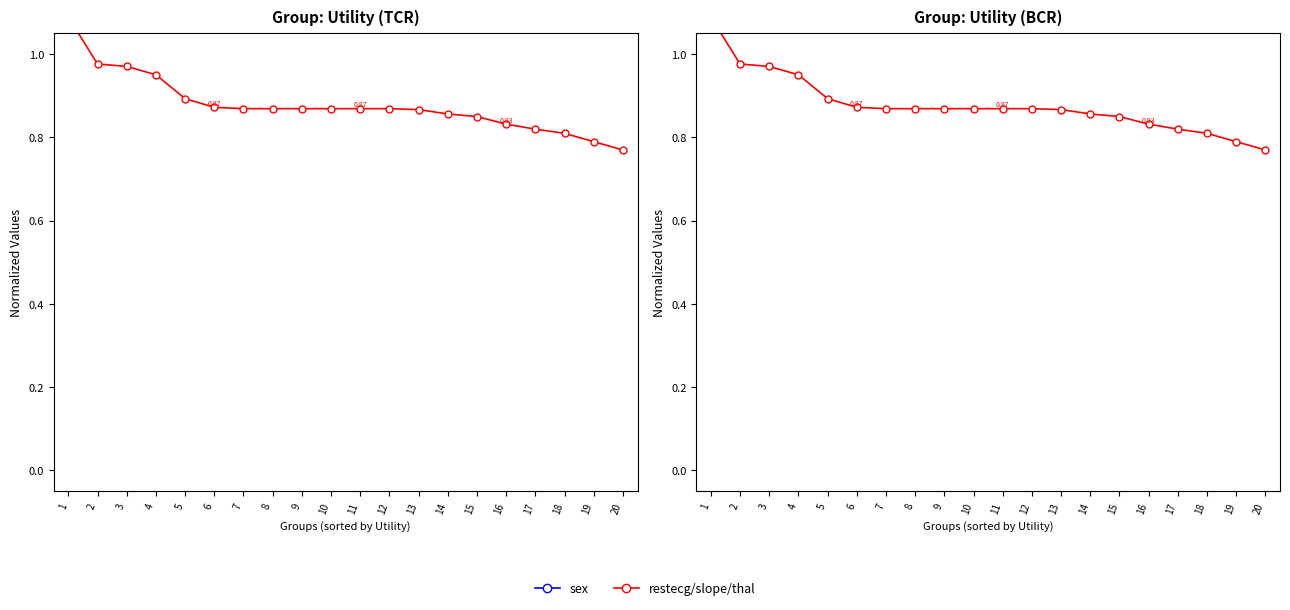

True or false: restecg/slope/thal and sex intersect in this chart.

False